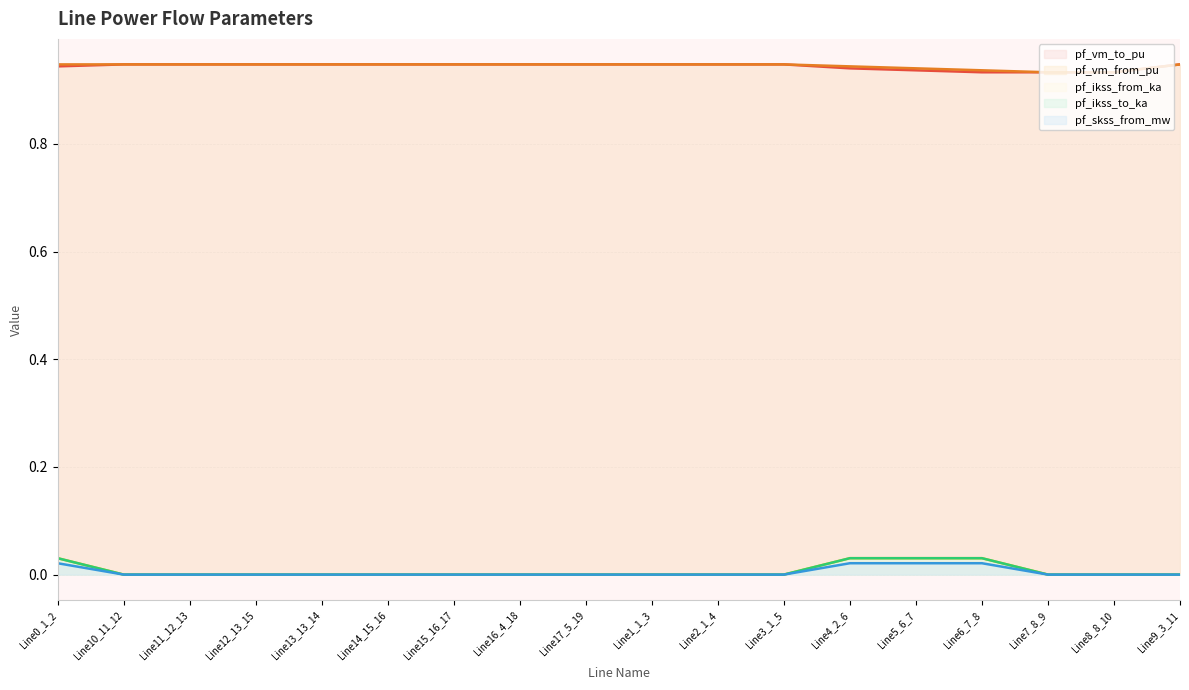

Between Line14_15_16 and Line15_16_17, which series saw the biggest shift?

pf_vm_from_pu